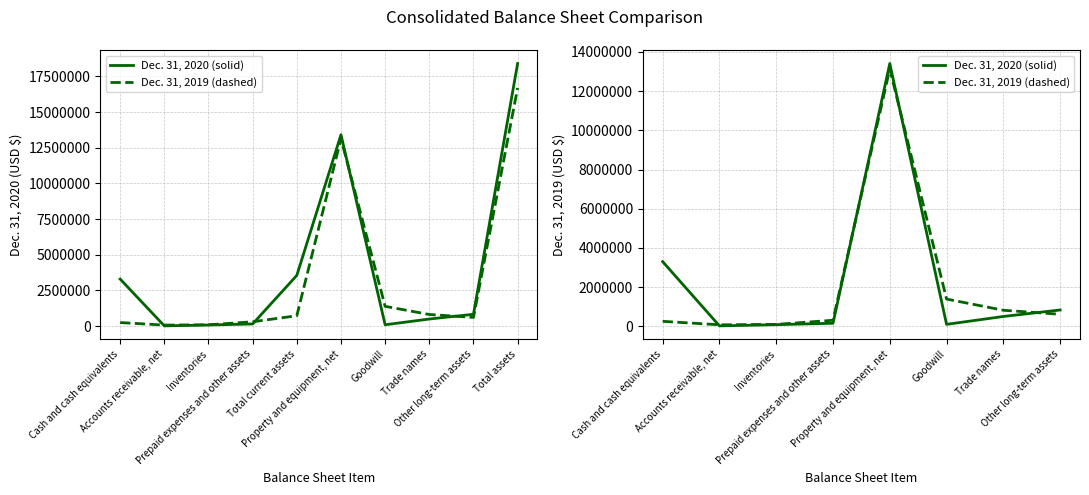

Is the value of Dec. 31, 2019 (dashed) at Goodwill greater than the value of Dec. 31, 2020 (solid) at Accounts receivable, net?

Yes